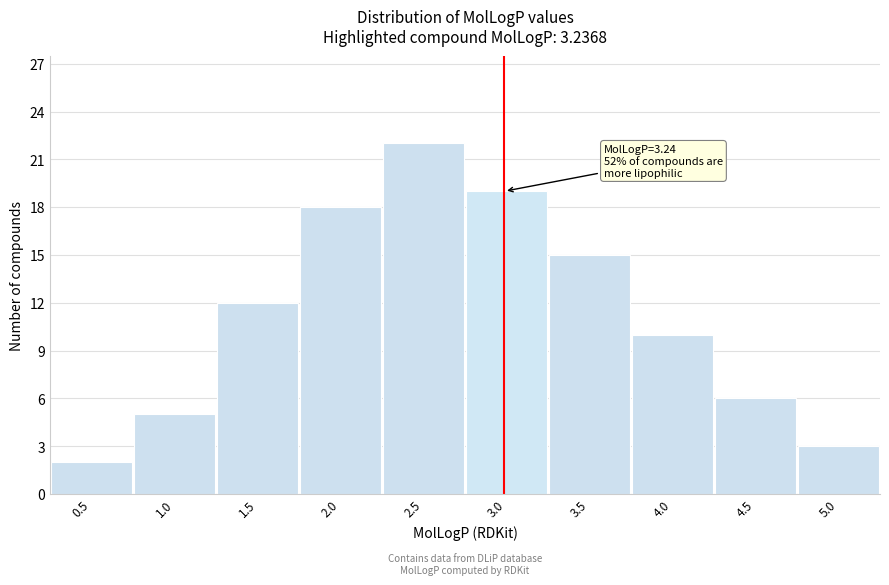

Reading right to left, transcribe all the data shown in this chart.

5.0=3	4.5=6	4.0=10	3.5=15	3.0=19	2.5=22	2.0=18	1.5=12	1.0=5	0.5=2